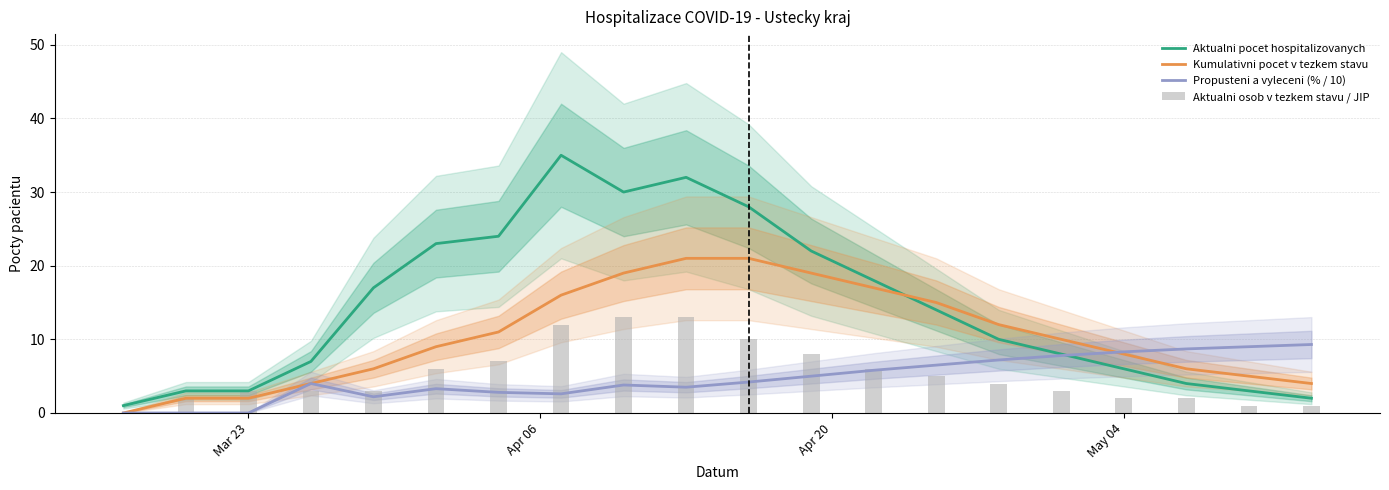

Reading left to right, what are all the values shown in this chart?

Aktualni pocet hospitalizovanych: 1.0	3.0	3.0	7.0	17.0	23.0	24.0	35.0	30.0	32.0	28.0	22.0	18.0	14.0	10.0	8.0	6.0	4.0	3.0	2.0
Kumulativni pocet v tezkem stavu: 0.0	2.0	2.0	4.0	6.0	9.0	11.0	16.0	19.0	21.0	21.0	19.0	17.0	15.0	12.0	10.0	8.0	6.0	5.0	4.0
Propusteni a vyleceni (% / 10): 0.0	0.0	0.0	4.0	2.2	3.3	2.8	2.6	3.8	3.5	4.2	5.0	5.8	6.5	7.2	7.8	8.3	8.7	9.0	9.3
Aktualni osob v tezkem stavu / JIP: 0.0	2.0	3.0	3.0	3.0	6.0	7.0	12.0	13.0	13.0	10.0	8.0	6.0	5.0	4.0	3.0	2.0	2.0	1.0	1.0